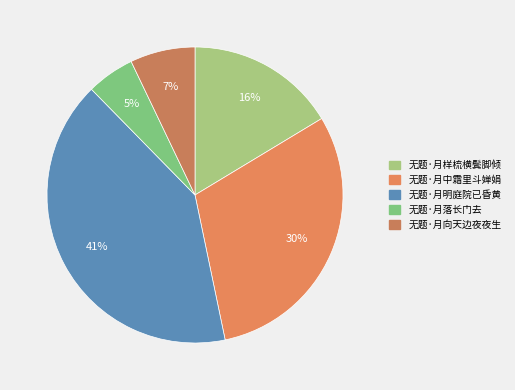

Is the sum of 无题·月中霜里斗婵娟 and 无题·月样梳横鬓脚倾 greater than half?

No